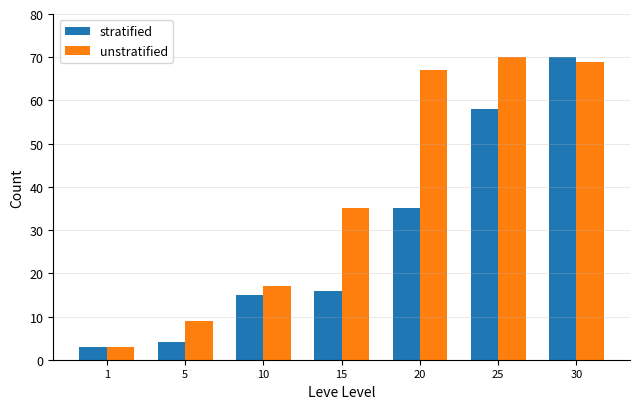

At 5, list the series in order from largest to smallest.

unstratified, stratified